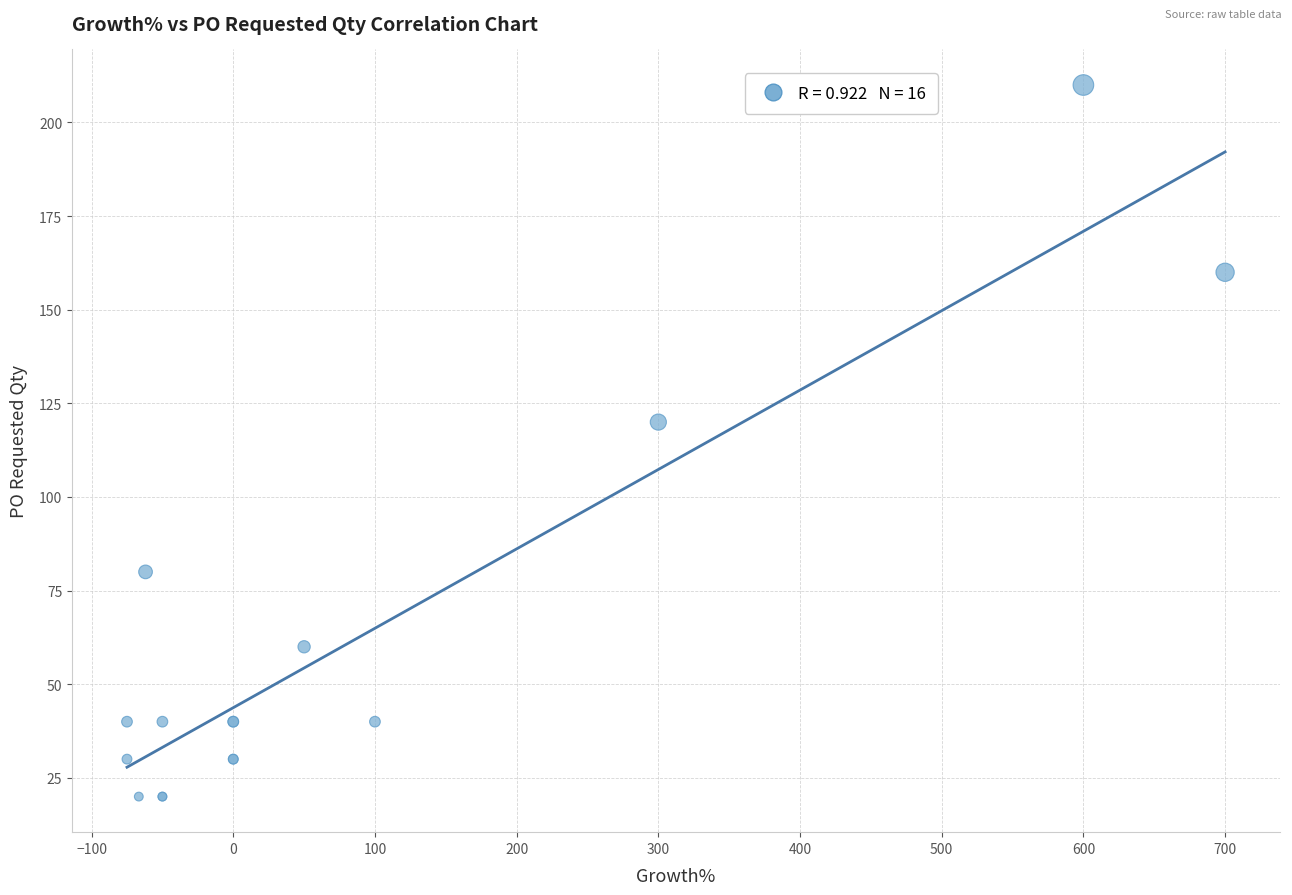

What Y value in the scatter plot is closest to 115?

120